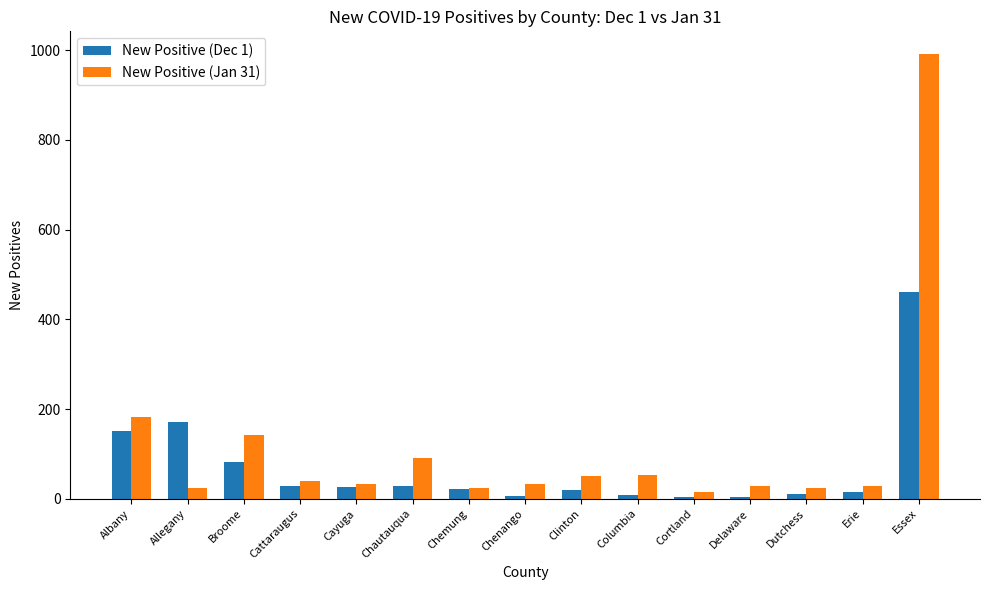

Rank the series at Essex from lowest to highest value.

New Positive (Dec 1), New Positive (Jan 31)